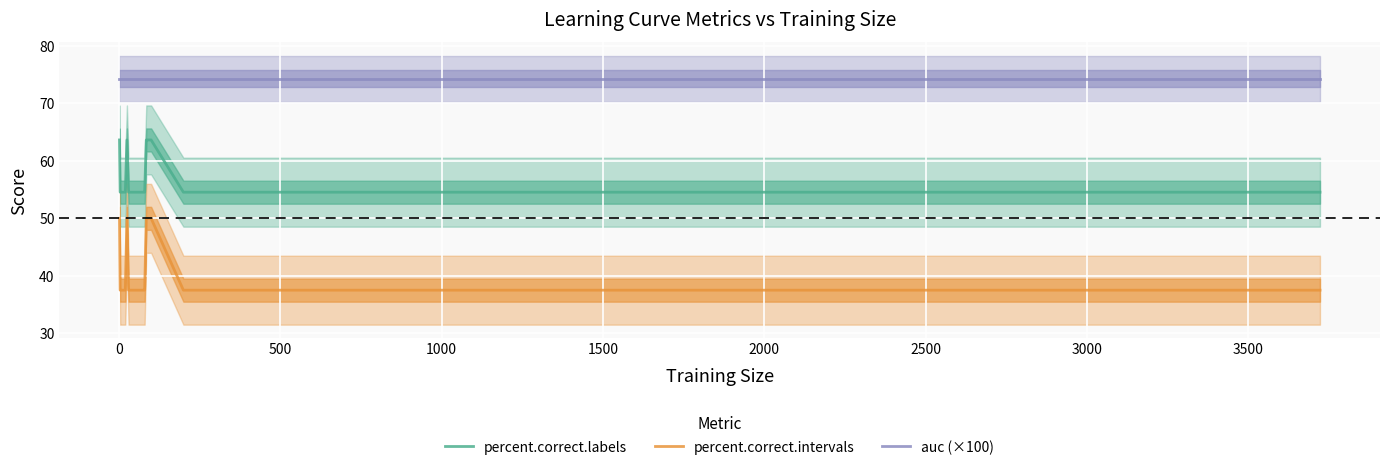

List the series in order of their peak value, lowest first.

percent.correct.intervals, percent.correct.labels, auc (×100)